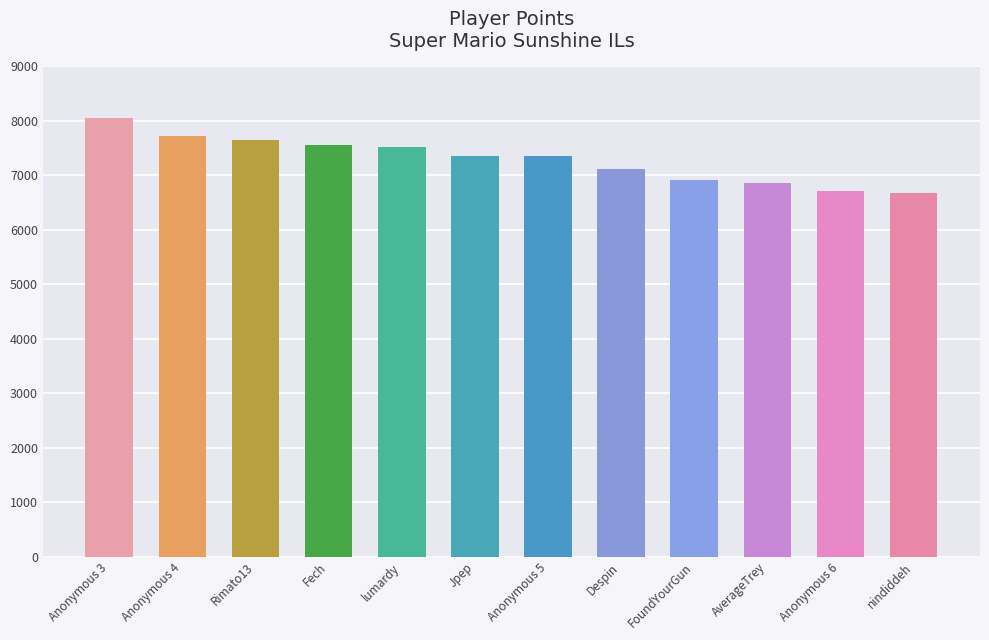

Between Anonymous 6 and Rimato13, which is larger?

Rimato13